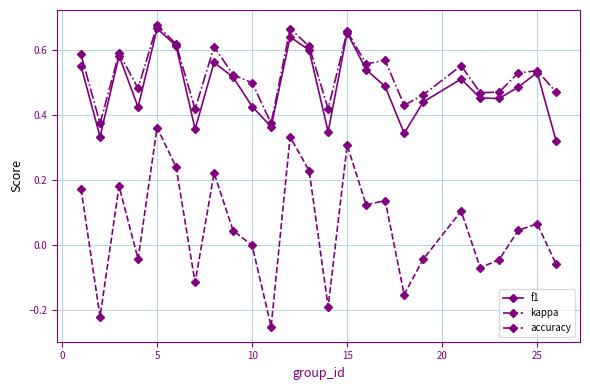

True or false: accuracy and kappa intersect in this chart.

False